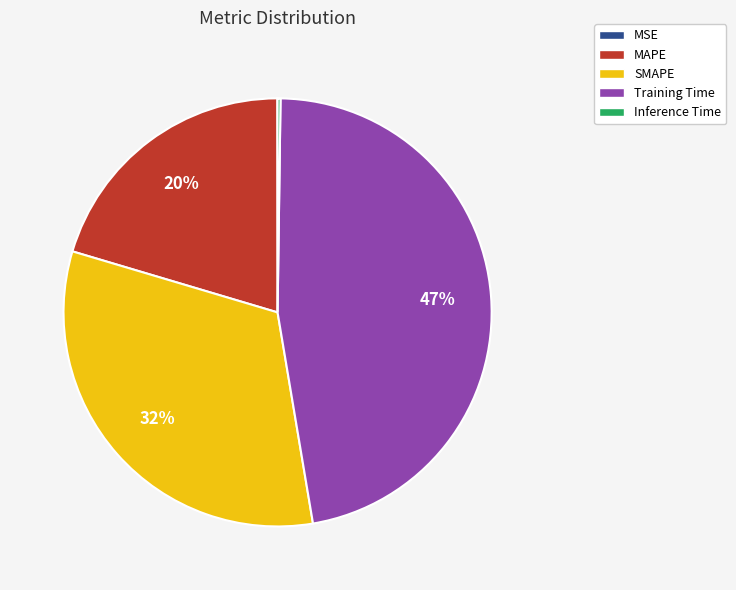

Is the sum of MAPE and SMAPE greater than half?

Yes